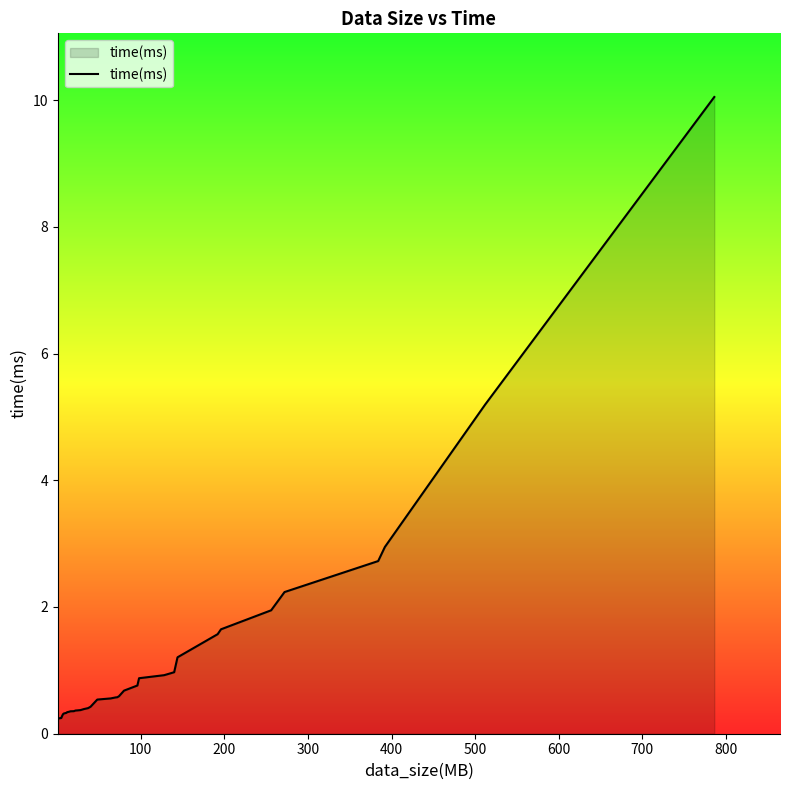

What is the difference between the maximum and minimum values?

9.8